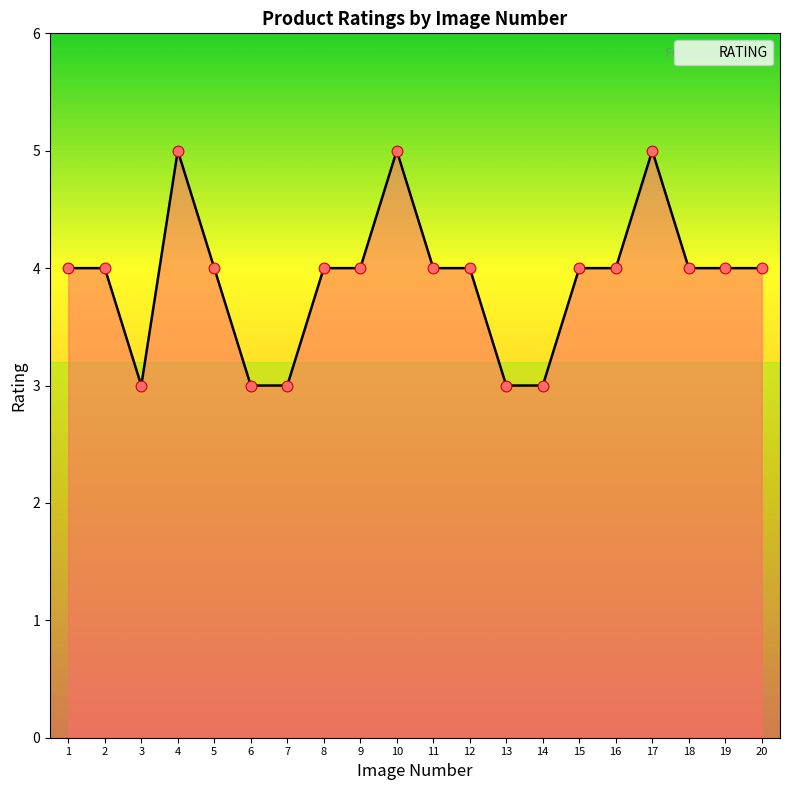

Between 13 and 1, which is larger?

1